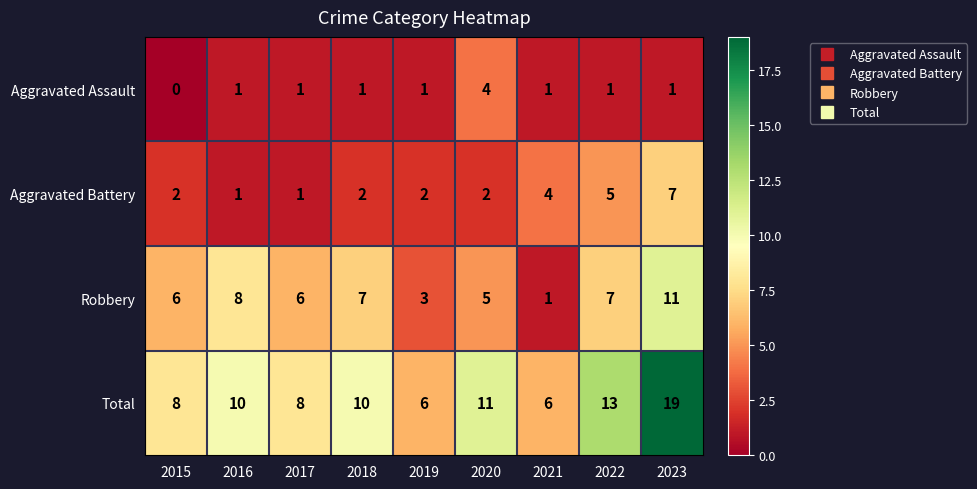

How many values in the Robbery series are below 6?

3